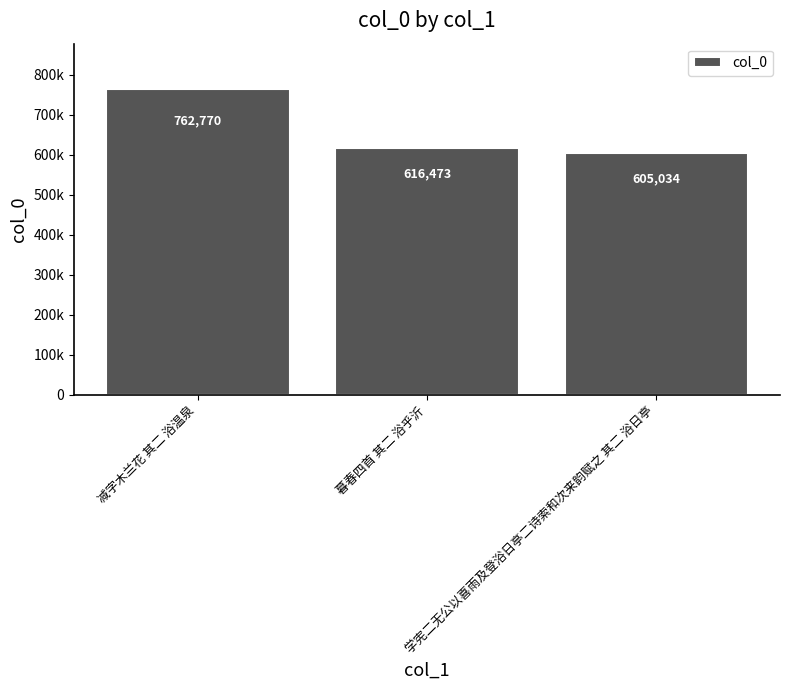

Does the chart contain any negative values?

No